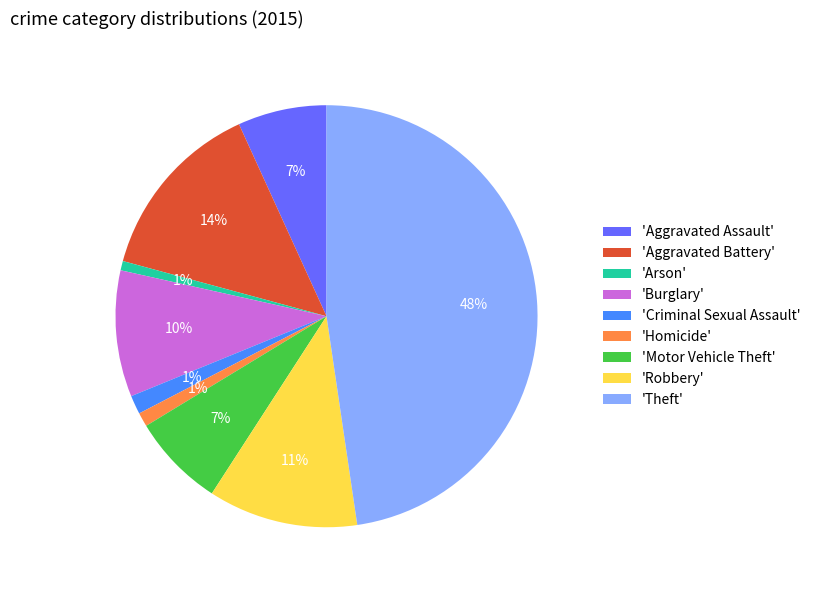

True or false: 'Criminal Sexual Assault' accounts for 11% of the total.

False